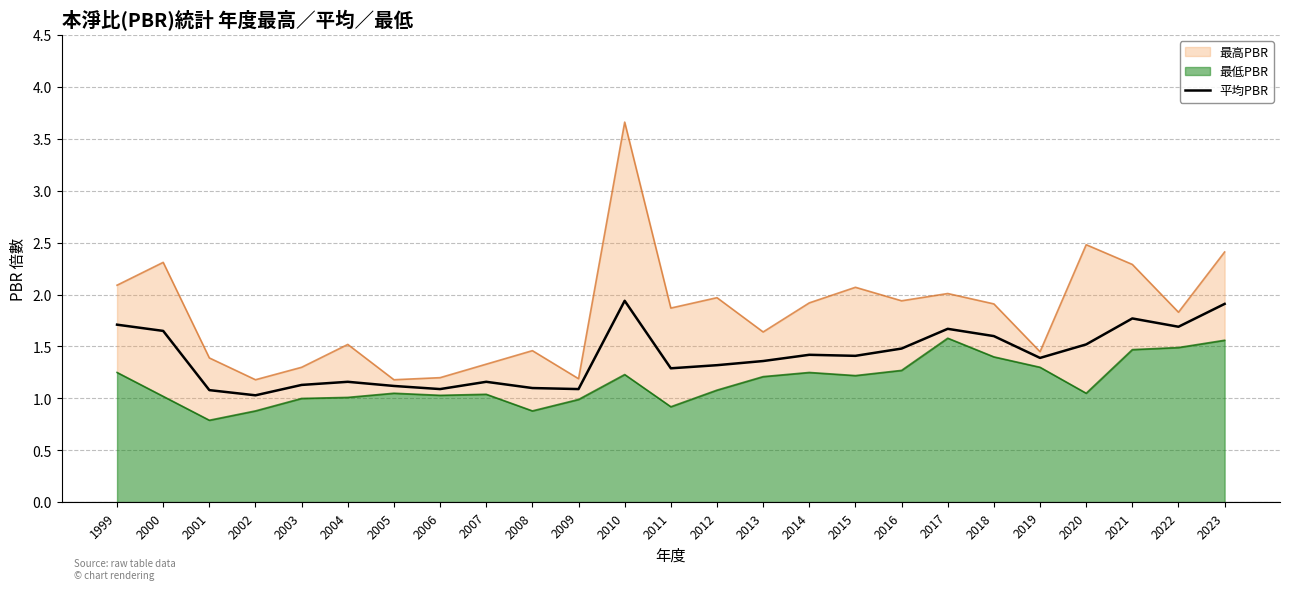

The 平均PBR series shows 1.1 at 2001. True or false?

True